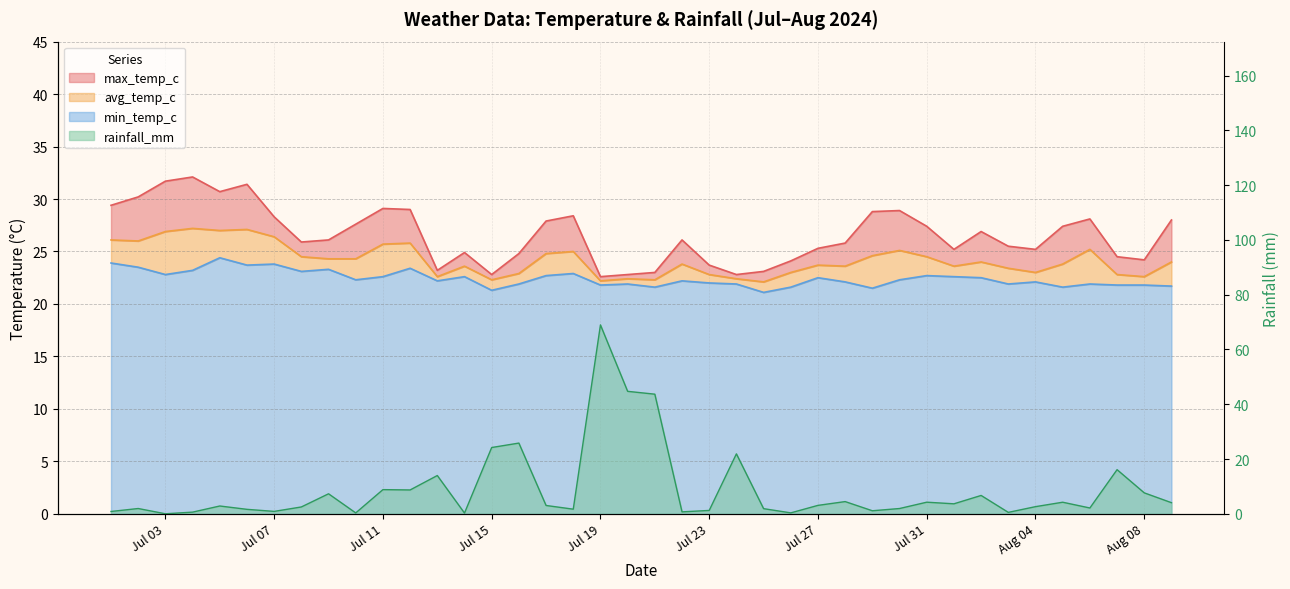

Reading left to right, list all the values displayed in this chart.

rainfall_mm: 0.8	1.9	0.0	0.6	2.8	1.6	0.9	2.5	7.3	0.3	8.8	8.7	14.0	0.3	24.2	25.8	3.0	1.7	69.0	44.7	43.7	0.7	1.2	21.9	1.9	0.3	3.1	4.5	1.1	1.9	4.2	3.6	6.7	0.5	2.6	4.2	2.1	16.1	7.6	4.0
min_temp_c: 23.9	23.5	22.8	23.2	24.4	23.7	23.8	23.1	23.3	22.3	22.6	23.4	22.2	22.6	21.3	21.9	22.7	22.9	21.8	21.9	21.6	22.2	22.0	21.9	21.1	21.6	22.5	22.1	21.5	22.3	22.7	22.6	22.5	21.9	22.1	21.6	21.9	21.8	21.8	21.7
avg_temp_c: 26.1	26.0	26.9	27.2	27.0	27.1	26.4	24.5	24.3	24.3	25.7	25.8	22.6	23.6	22.3	22.9	24.8	25.0	22.2	22.4	22.3	23.8	22.8	22.4	22.1	23.0	23.7	23.6	24.6	25.1	24.5	23.6	24.0	23.4	23.0	23.8	25.2	22.8	22.6	24.0
max_temp_c: 29.4	30.2	31.7	32.1	30.7	31.4	28.3	25.9	26.1	27.6	29.1	29.0	23.2	24.9	22.8	24.8	27.9	28.4	22.6	22.8	23.0	26.1	23.7	22.8	23.1	24.1	25.3	25.8	28.8	28.9	27.4	25.2	26.9	25.5	25.2	27.4	28.1	24.5	24.2	28.0